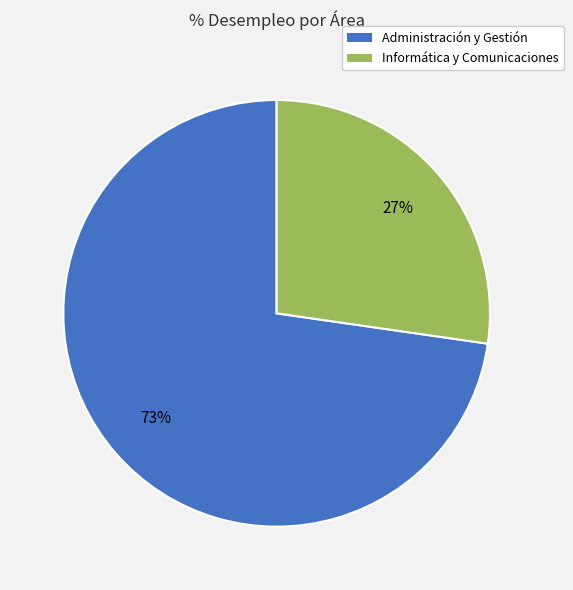

Is there any slice that represents more than half of the pie?

Yes